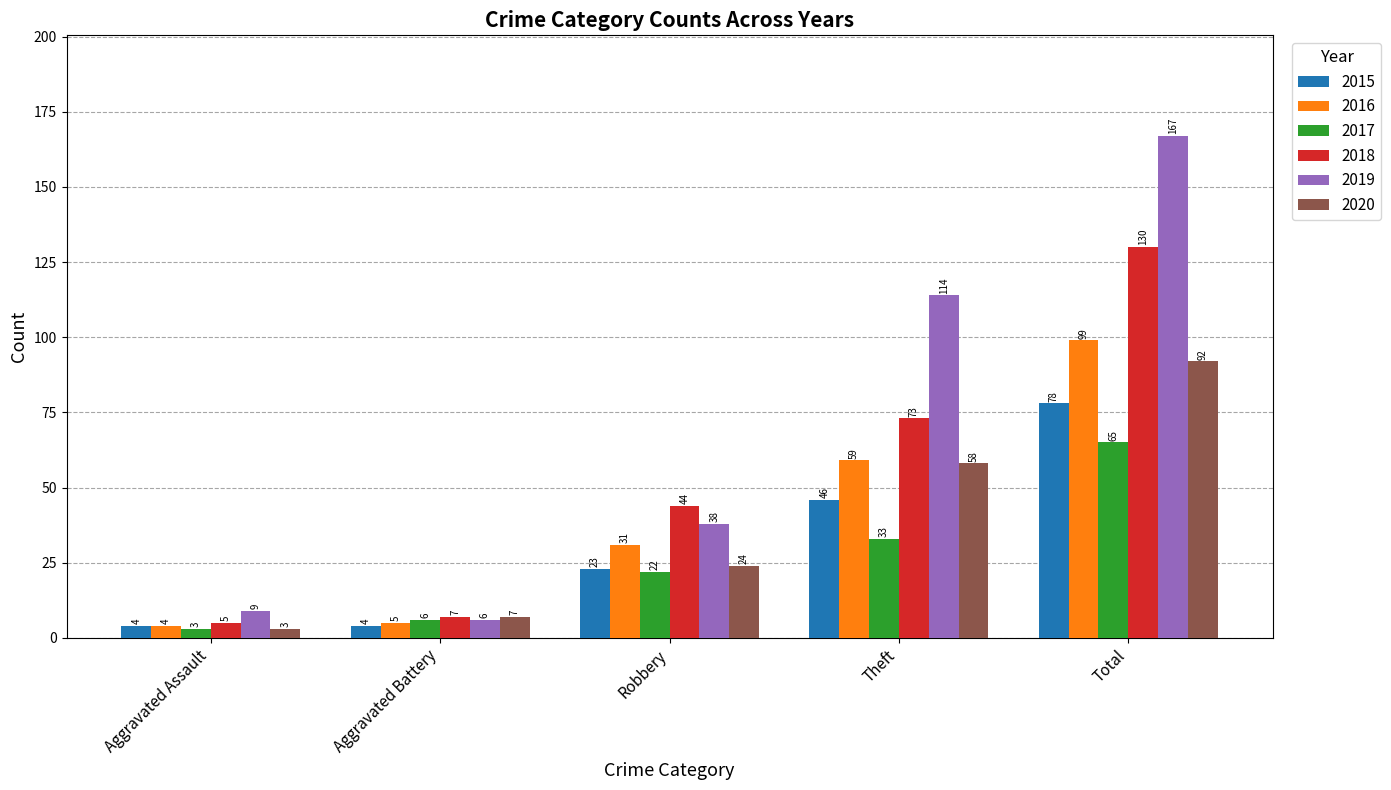

List the labels in order of 2018 value, smallest first.

Aggravated Assault, Aggravated Battery, Robbery, Theft, Total